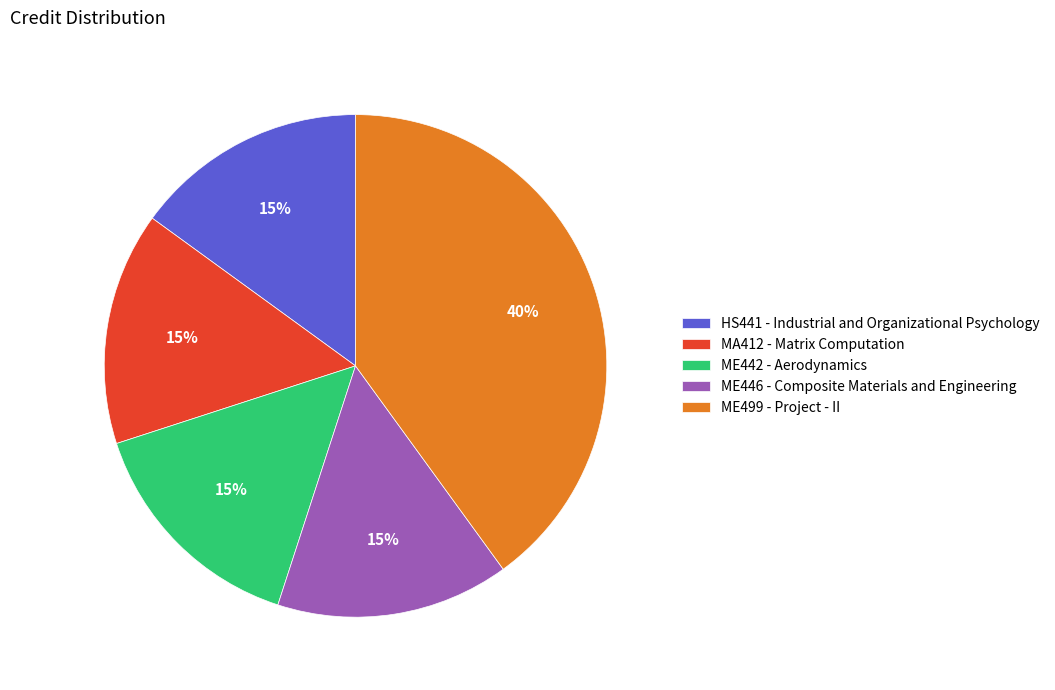

Is it true that MA412 - Matrix Computation is 15% of the pie?

True